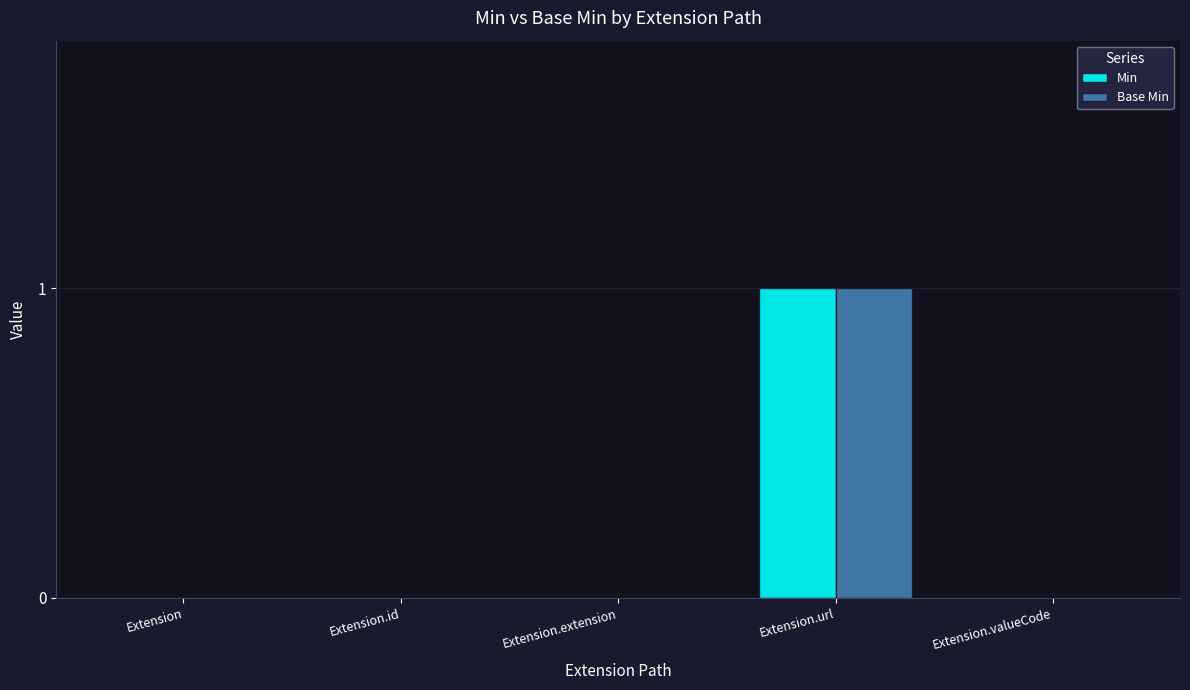

The Base Min series shows 1 at Extension.url. True or false?

True